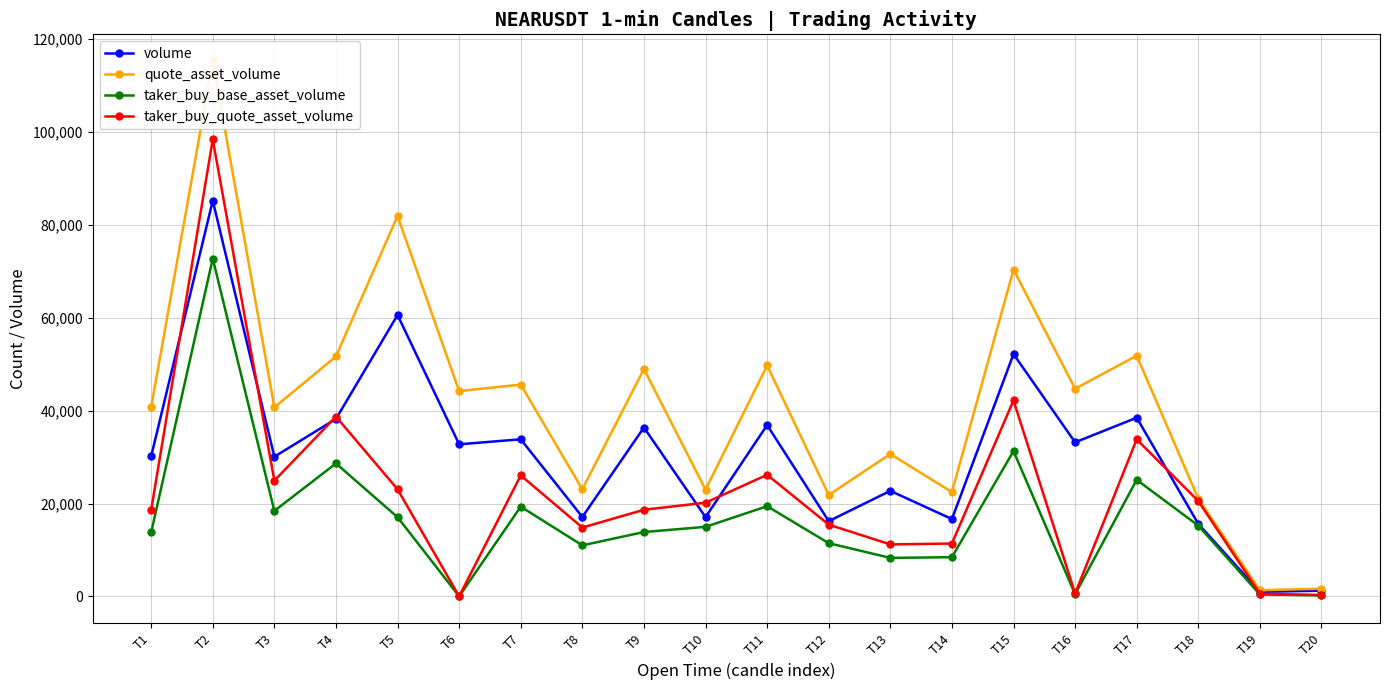

How many interior local peaks does the taker_buy_quote_asset_volume series have?

6